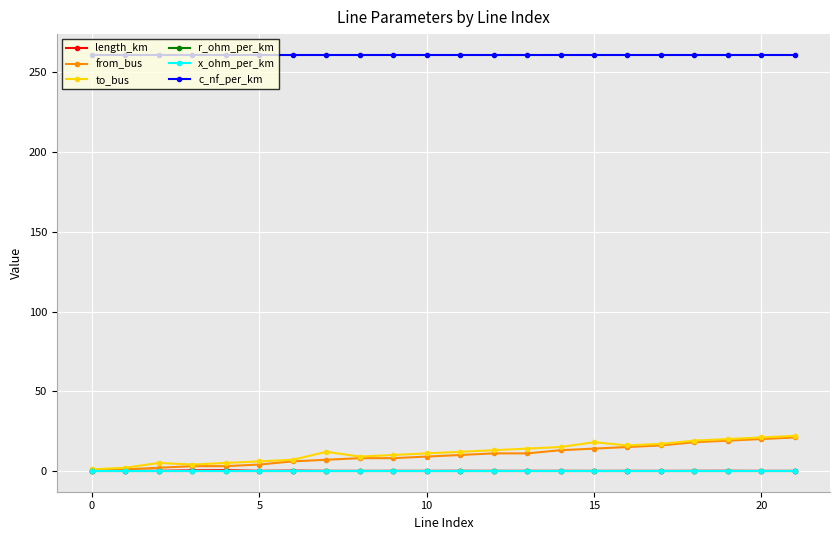

Does the chart have visible grid lines?

Yes